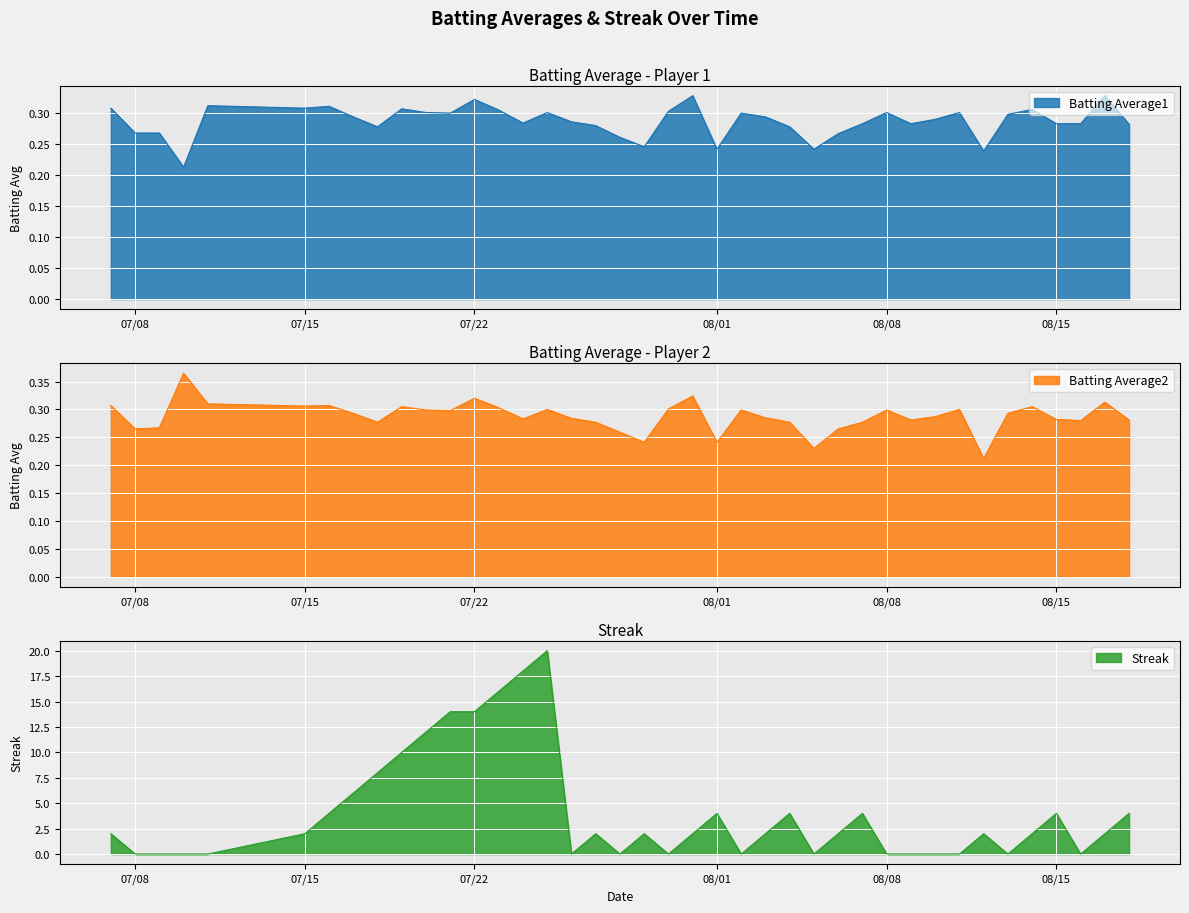

Is it true that Streak equals 2 at 07/15?

True